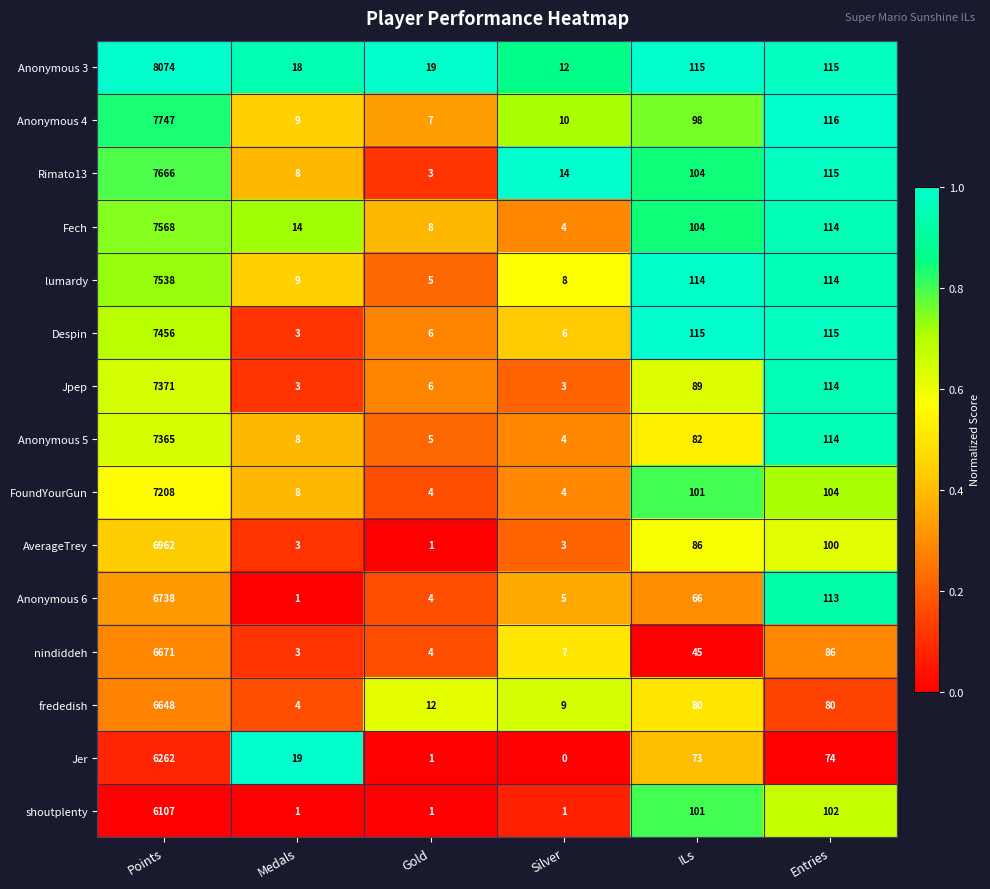

True or false: Fech has a value of 177 at ILs.

False